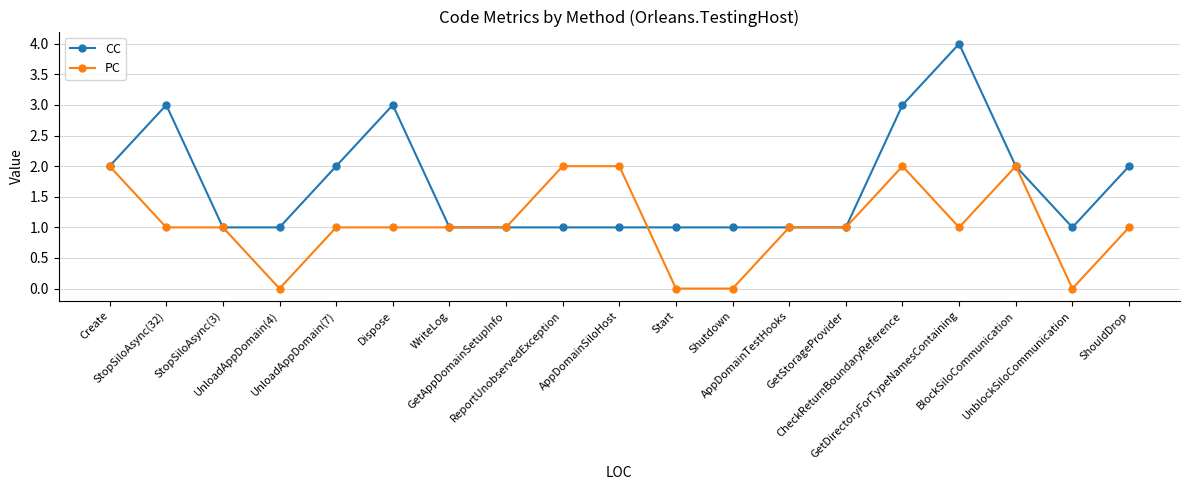

Rank the series by their maximum value, from lowest to highest.

PC, CC